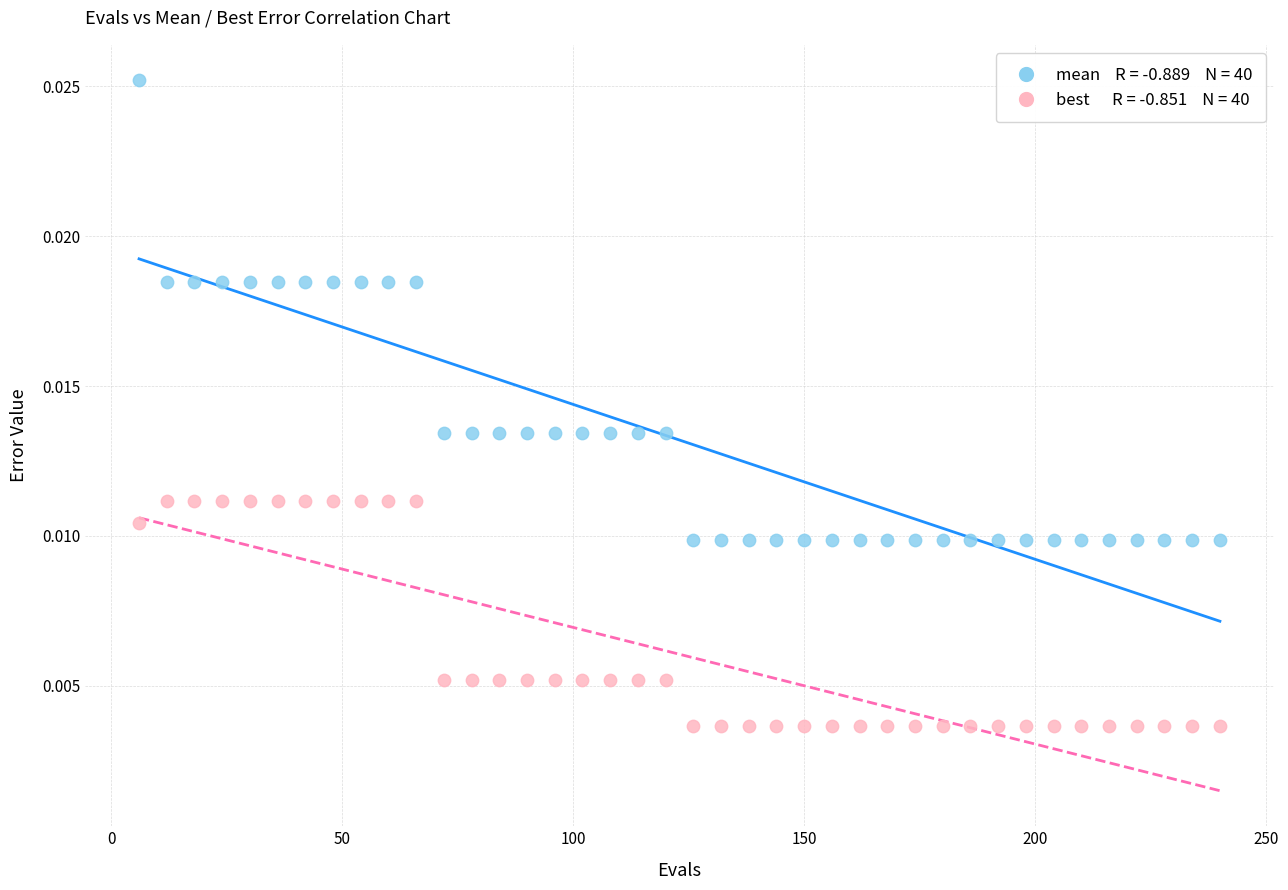

Across all data points, what is the range of X values (max minus min)?

234.0